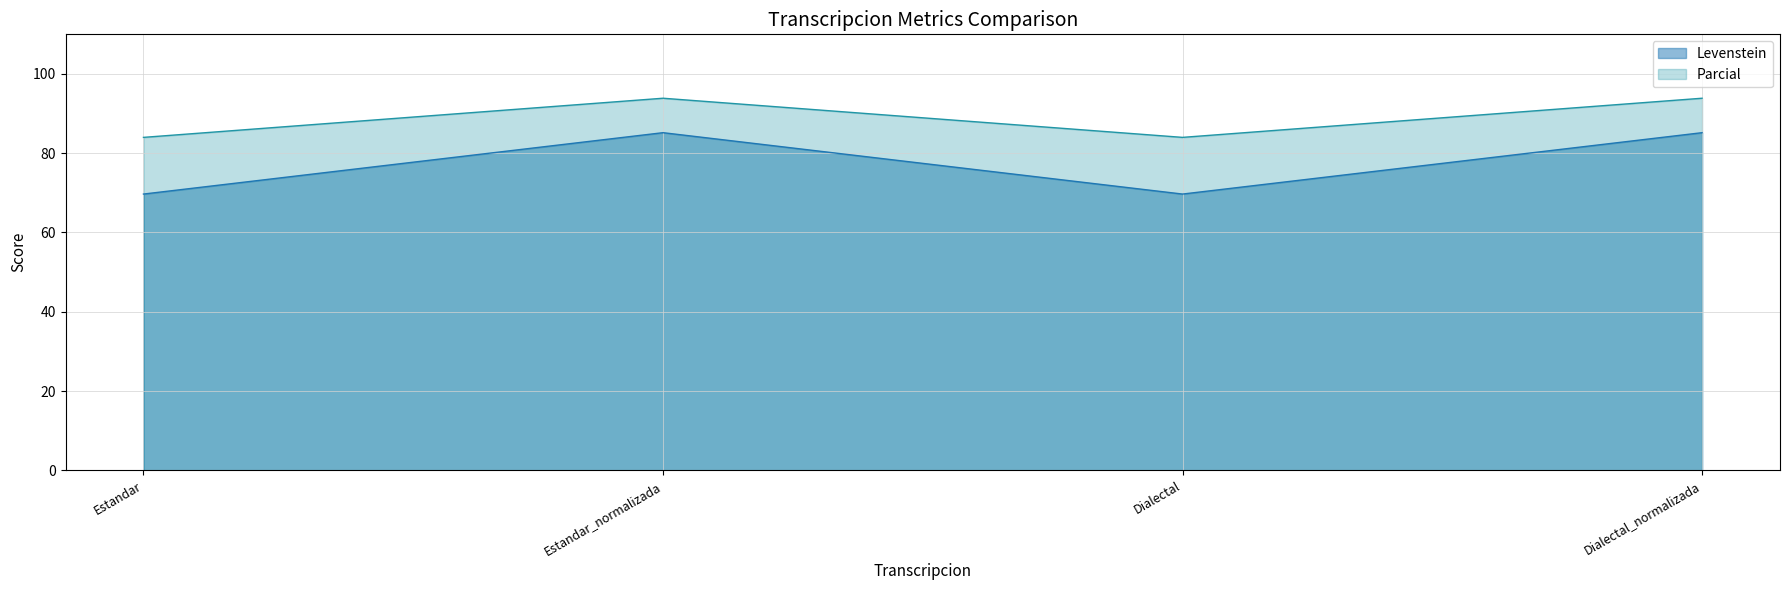

True or false: Levenstein and Parcial intersect in this chart.

False